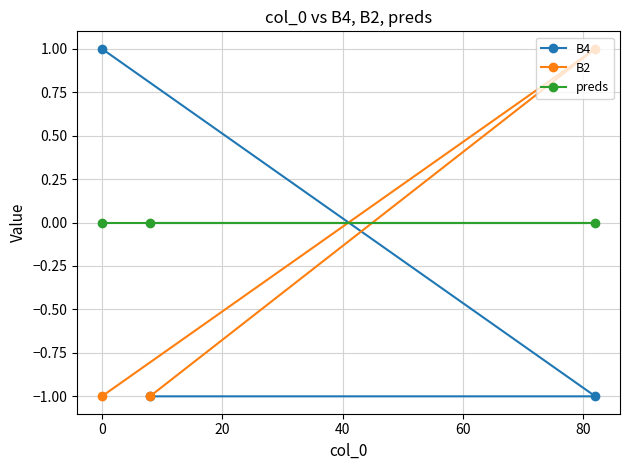

What is the value of the B4 point at the 2nd from the left?

-1